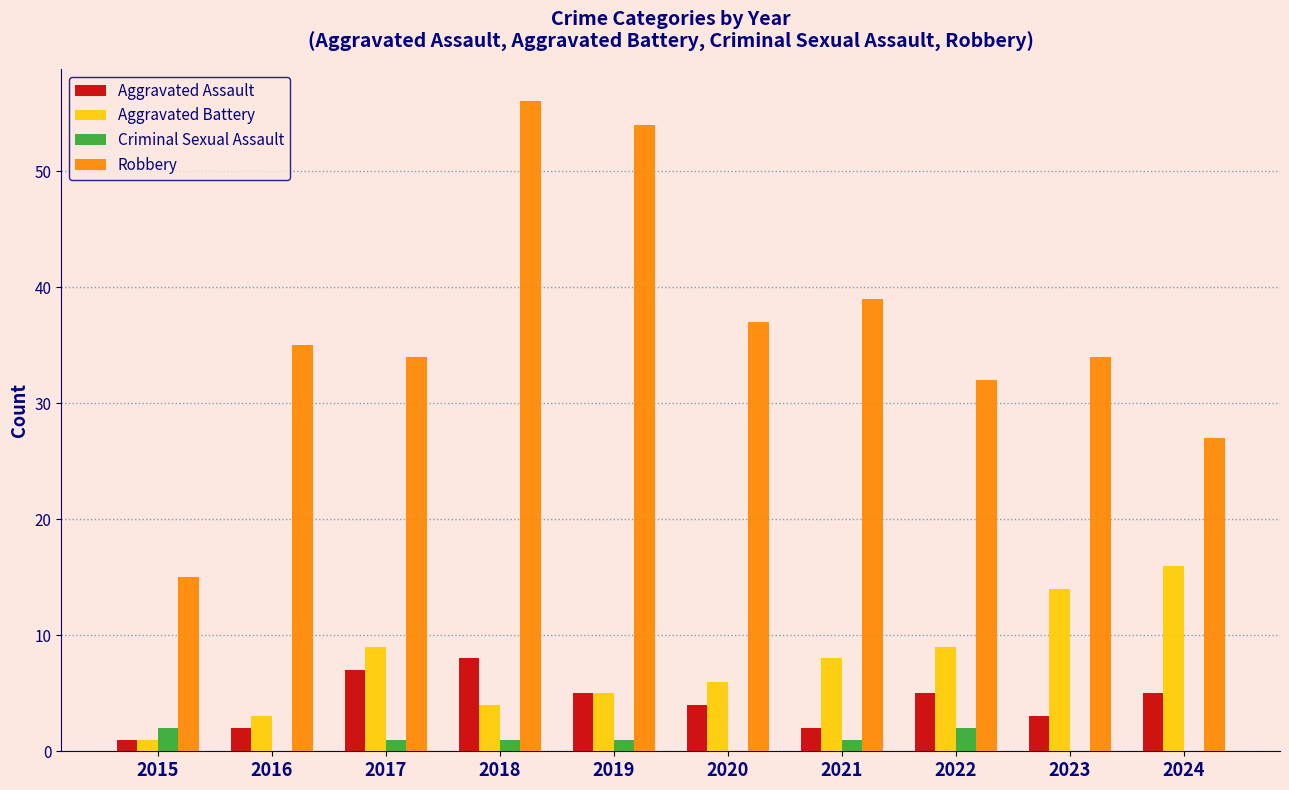

The Aggravated Battery series shows 8 at 2021. True or false?

True